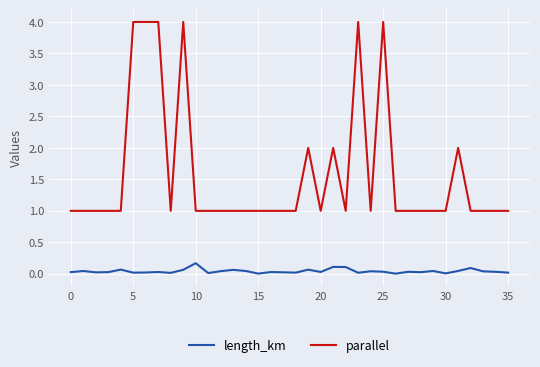

True or false: length_km and parallel cross at least once.

False